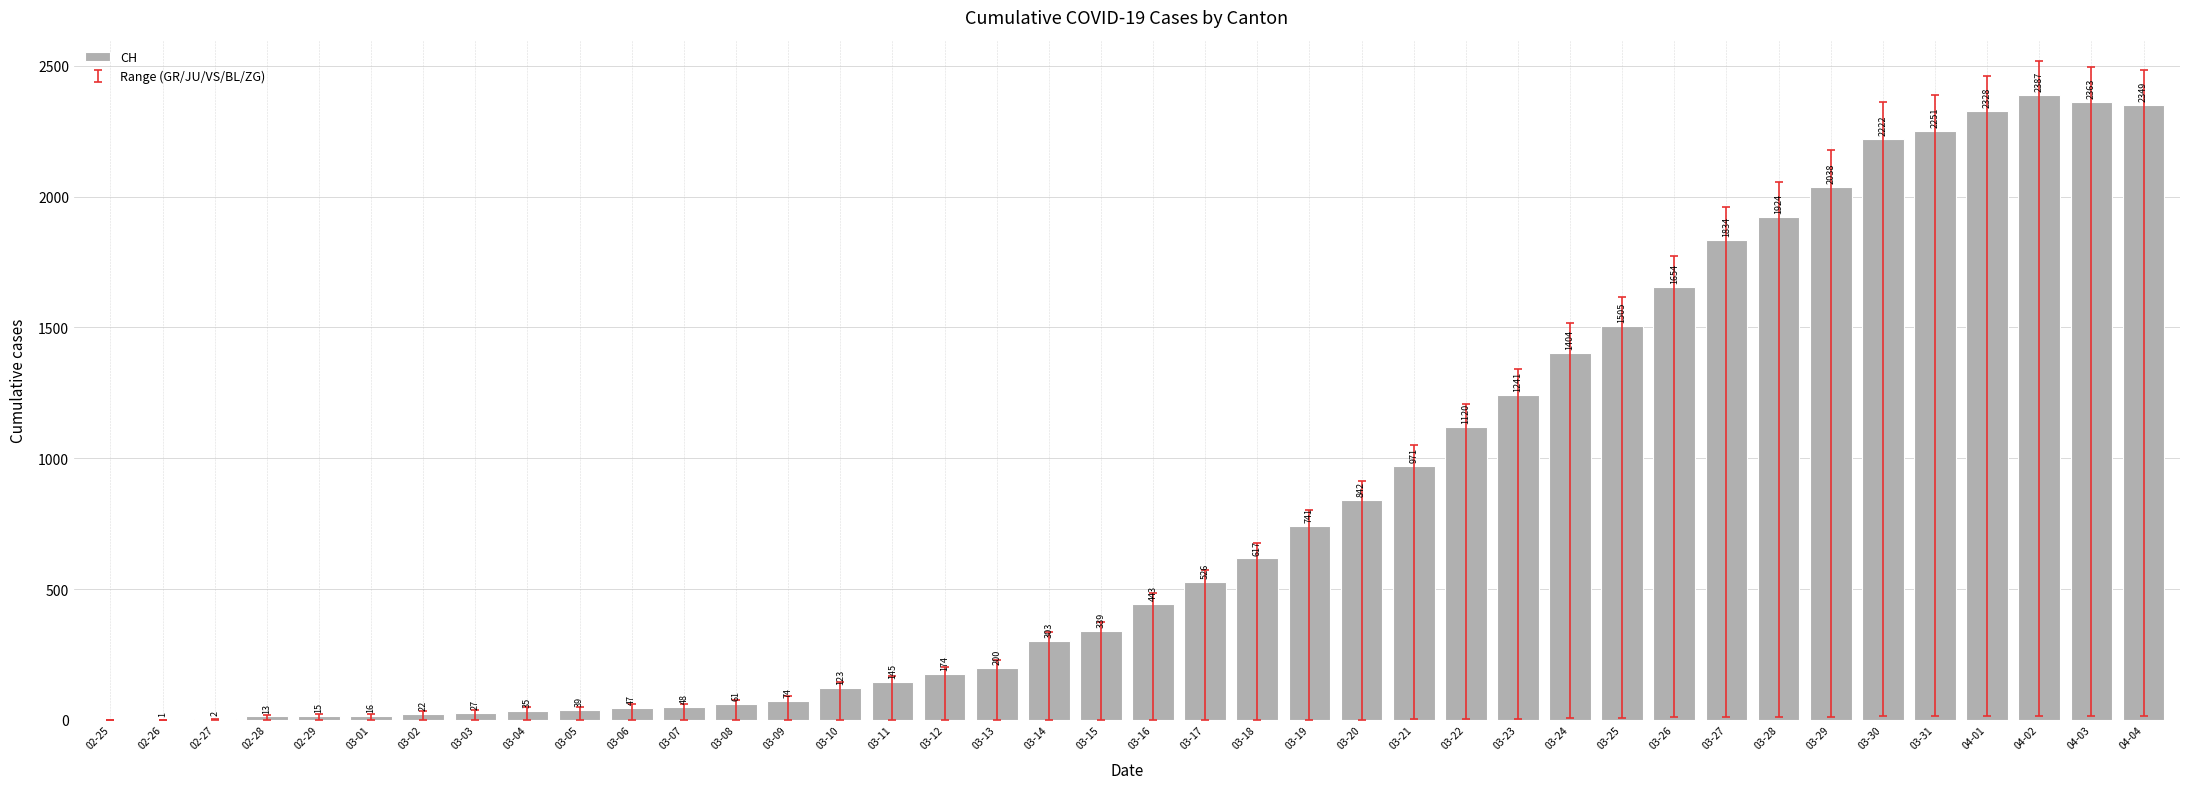

Count the number of data series in this chart.

1